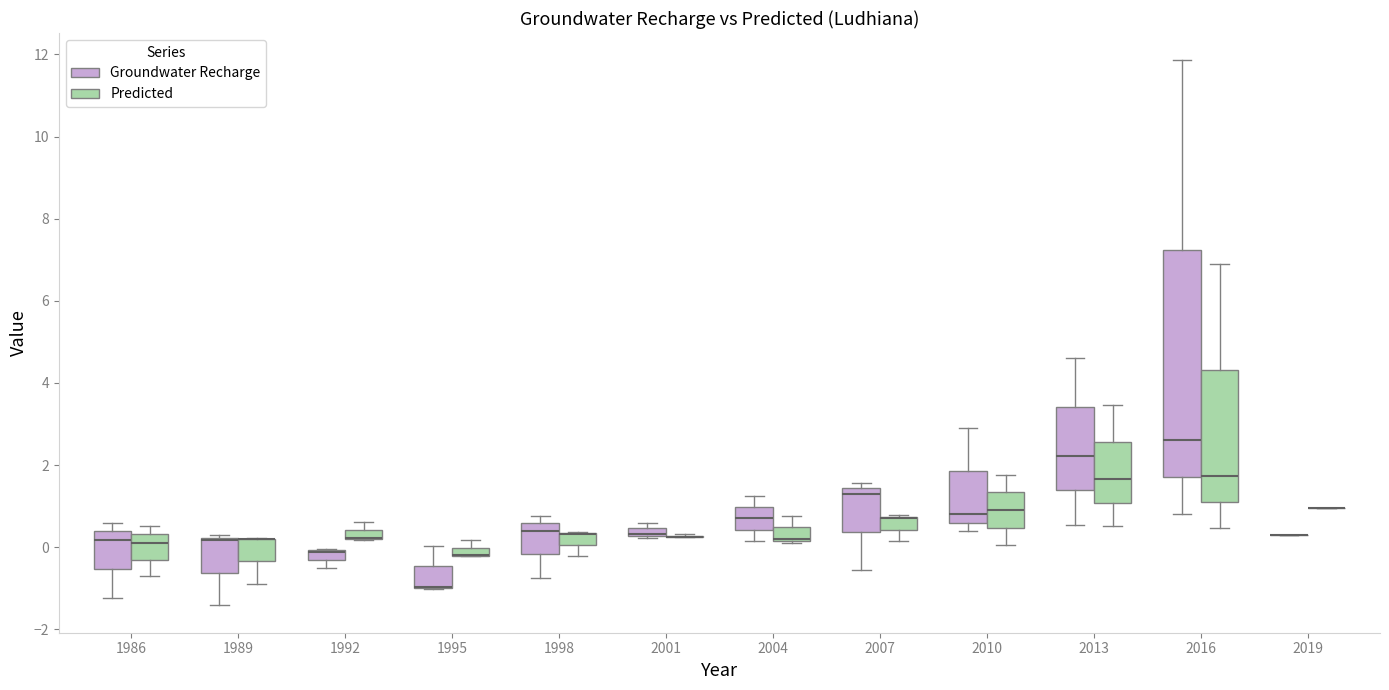

Comparing the boxes themselves (not the whiskers), which one is the tallest?

2016 (Groundwater Recharge)